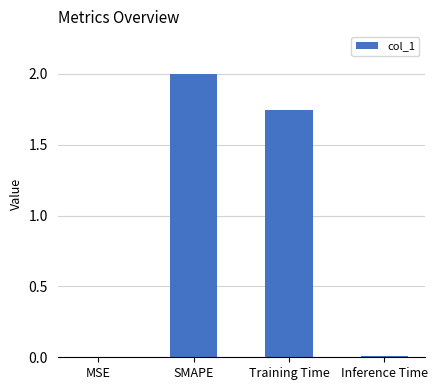

What is the average value?

0.9